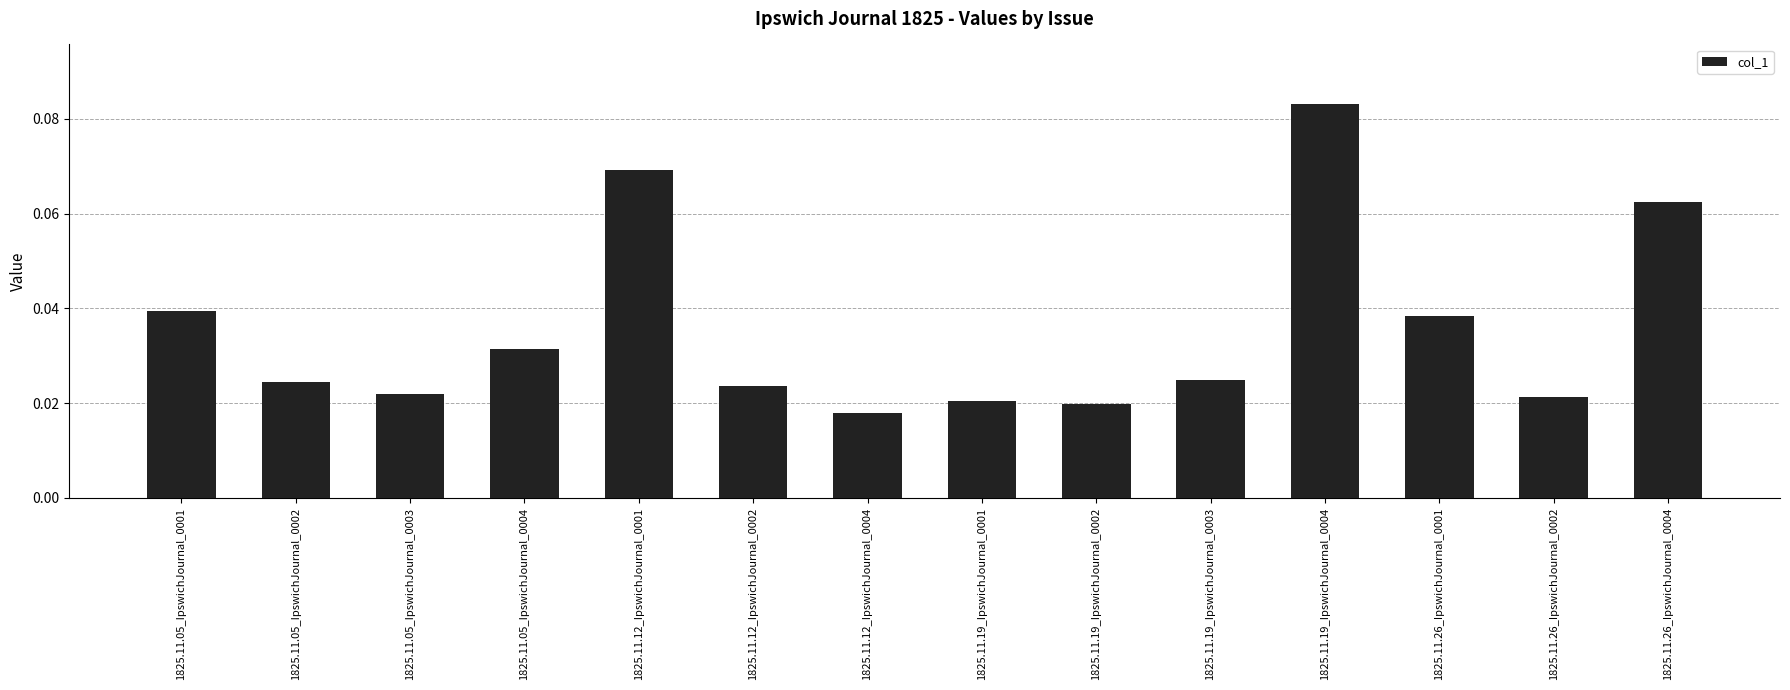

The value at 1825.11.26_IpswichJournal_0004 is 0.0. True or false?

False